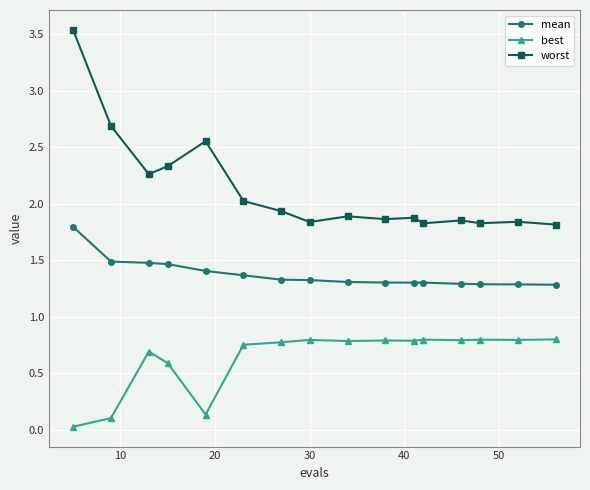

How many lines are shown in the chart?

3